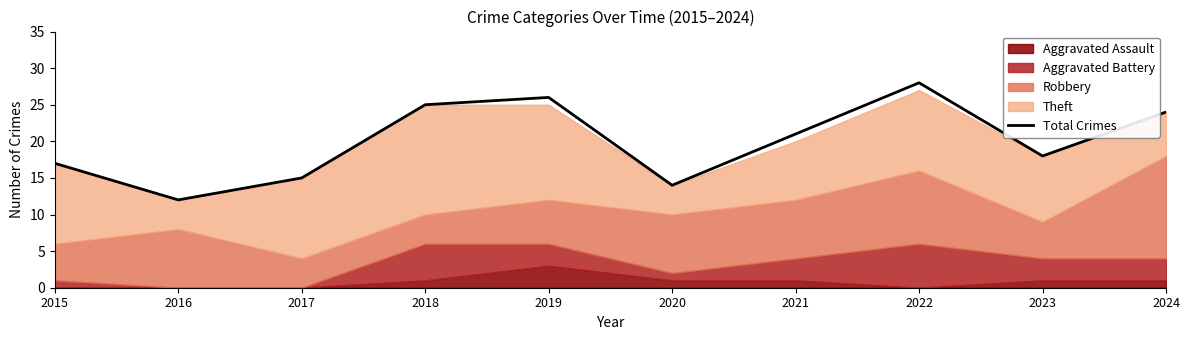

What is the maximum value shown in the chart?

28